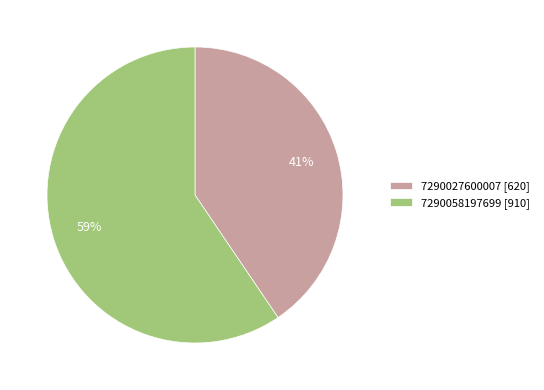

Which has a higher value, 7290058197699 [910] or 7290027600007 [620]?

7290058197699 [910]